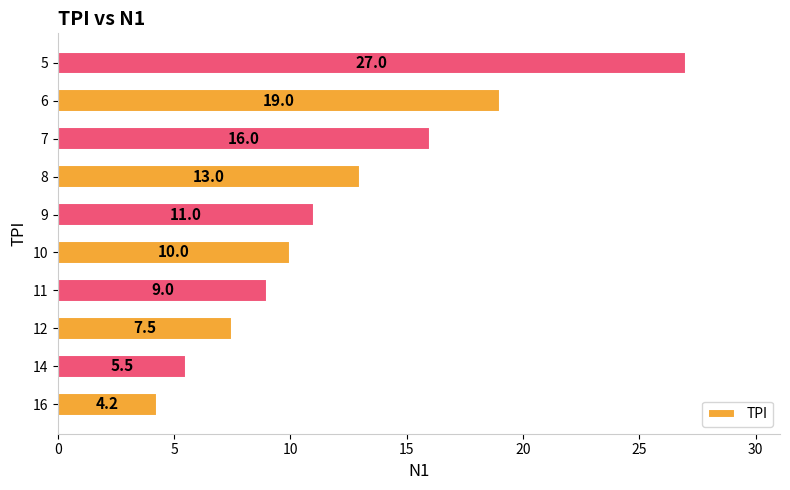

Which has a higher value, 11 or 8?

8